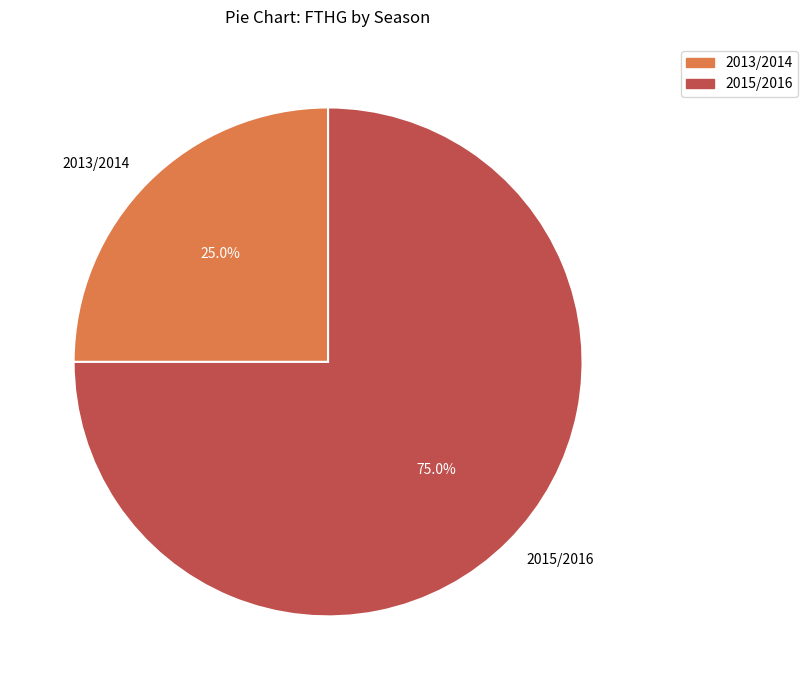

To the nearest percent, what is the average slice percentage?

50%